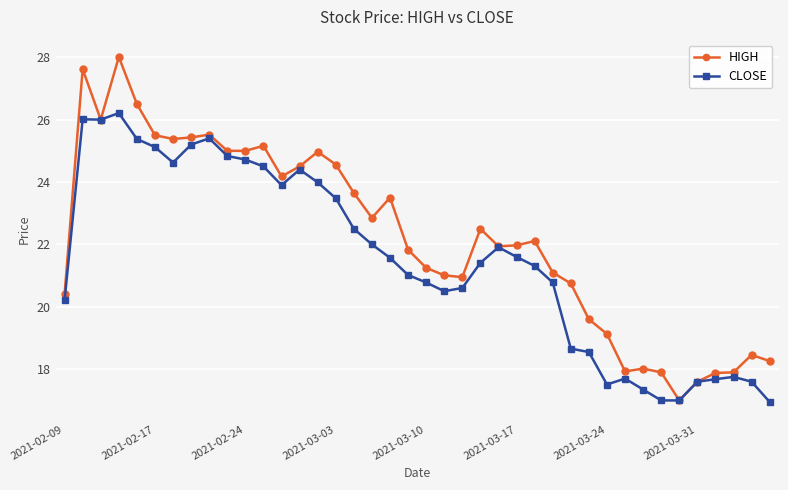

Count the number of data series in this chart.

2